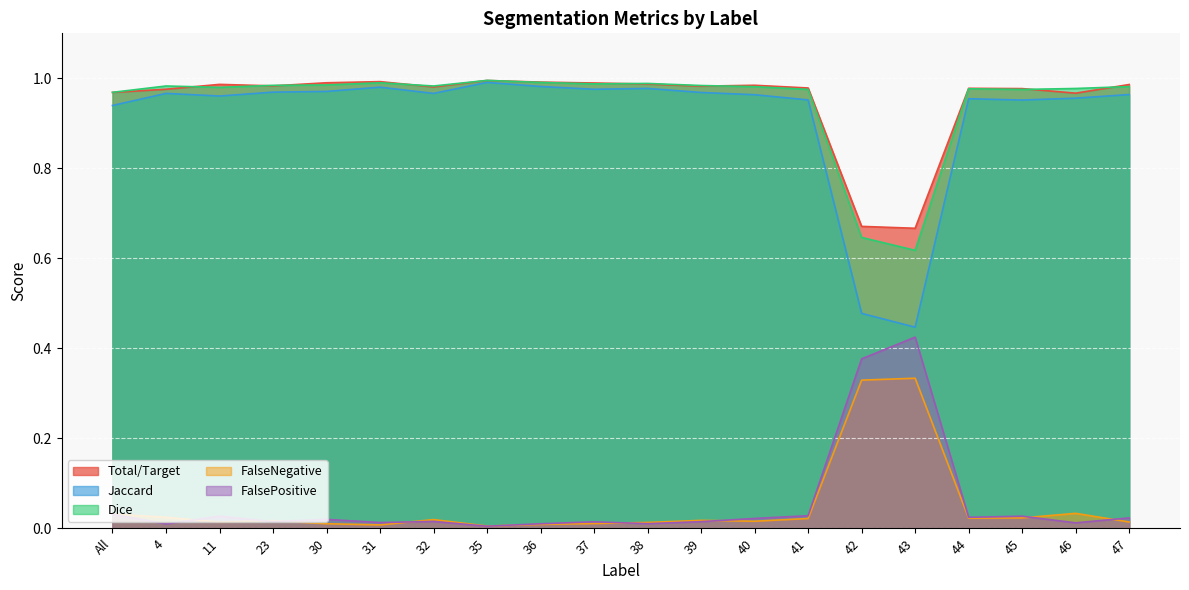

At which category is the sum across all series the highest?

35